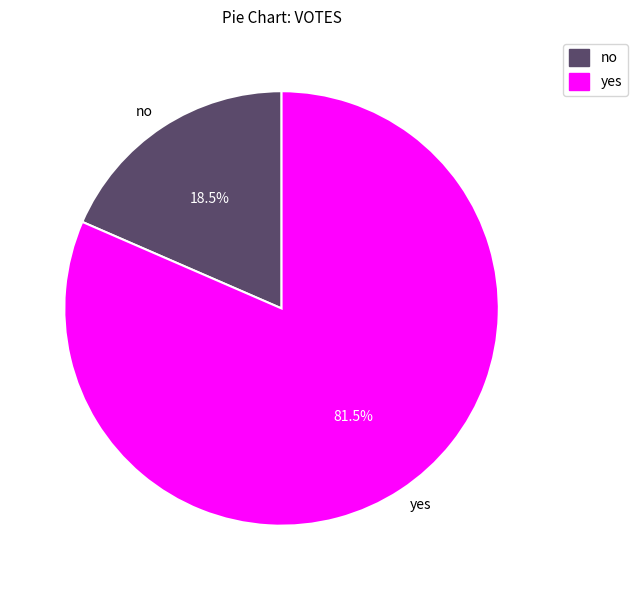

How many segments does this pie chart have?

2